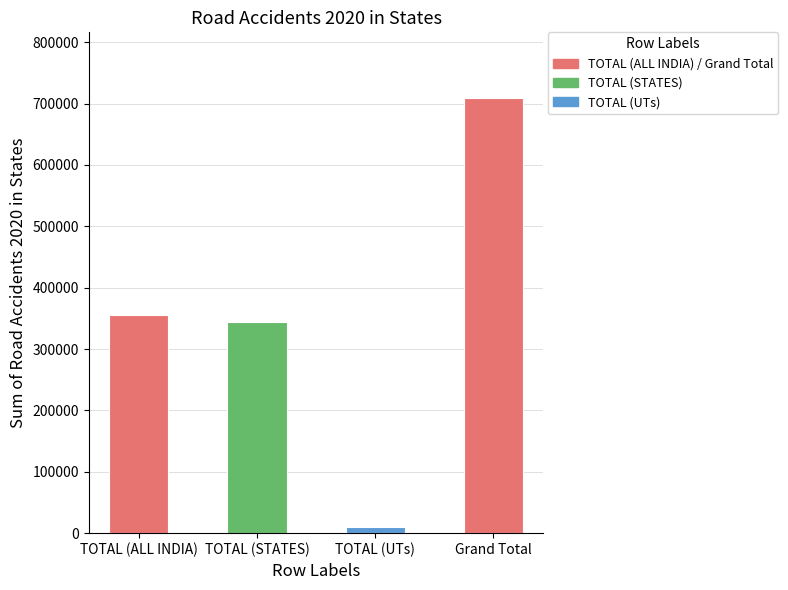

What position from the right is TOTAL (ALL INDIA)?

4